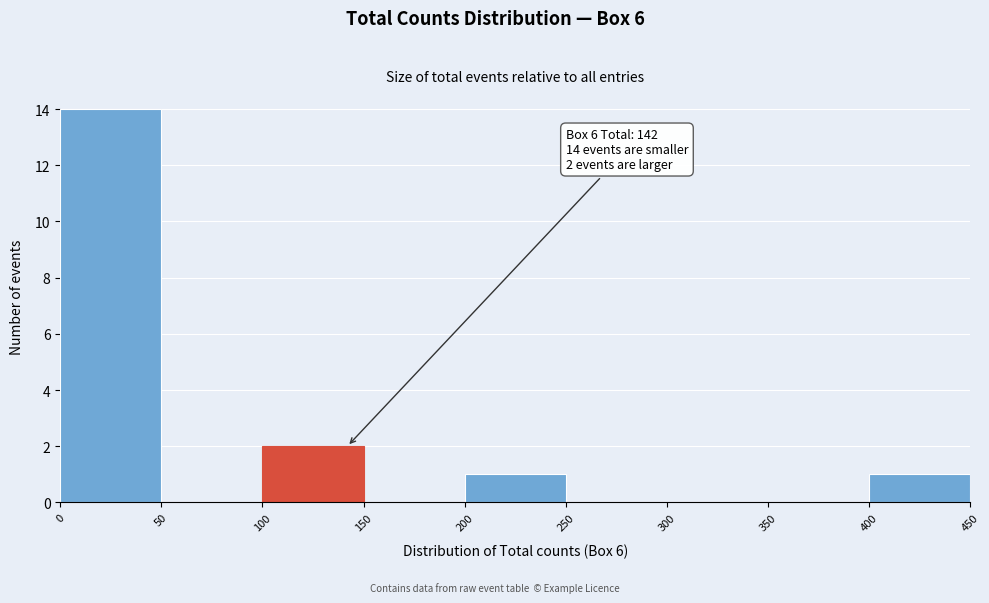

Which range on the x-axis has the tallest bar?

0 to 50